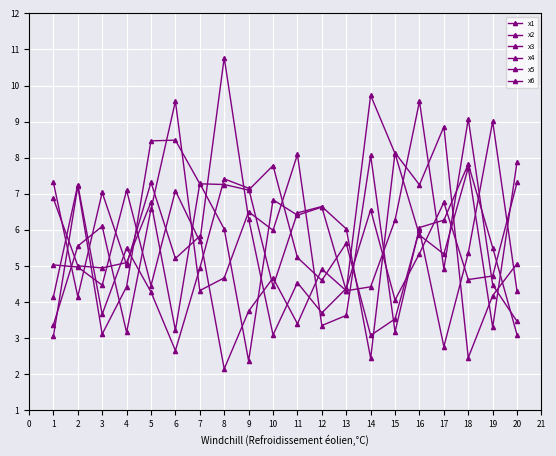

Does the chart display data point markers on the line(s)?

Yes